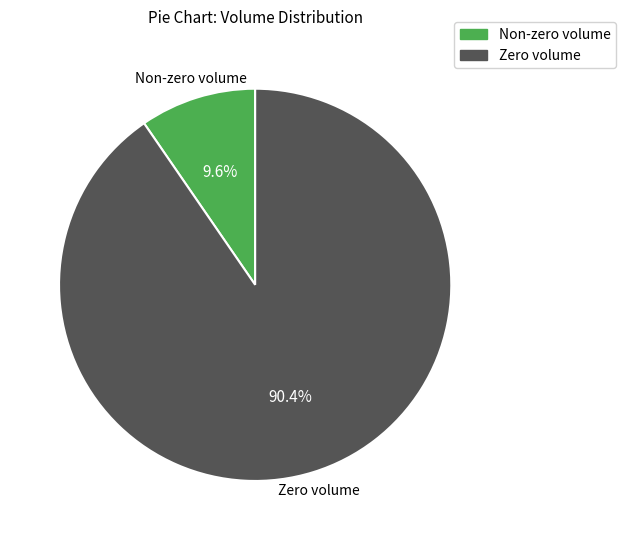

How many slices are in this pie chart?

2